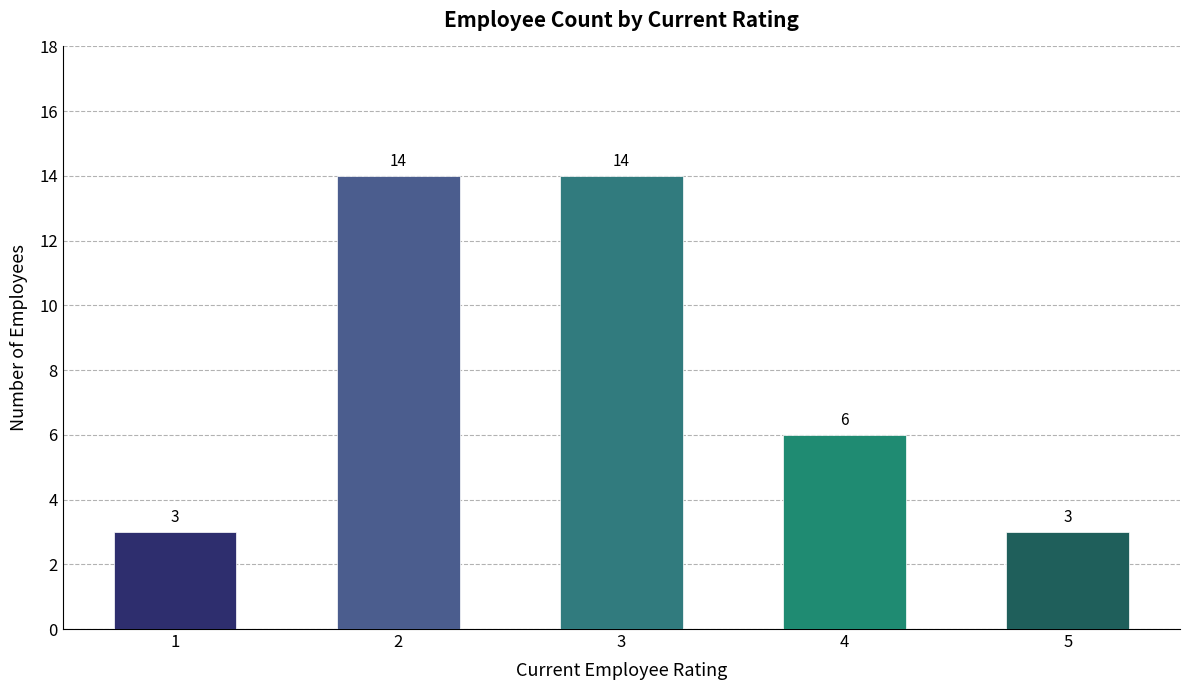

Reading left to right, transcribe all the data shown in this chart.

1=3	2=14	3=14	4=6	5=3